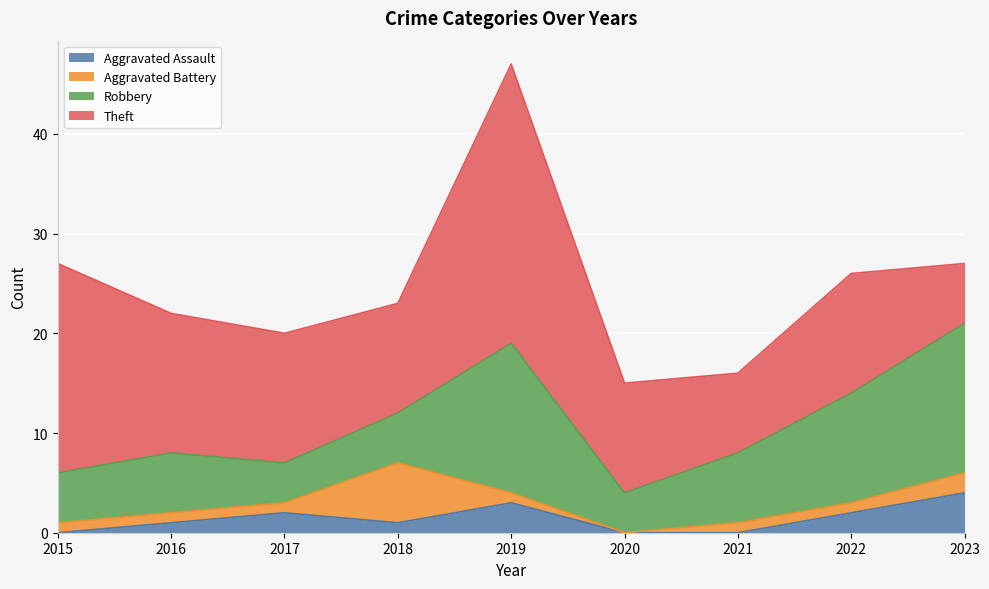

How many positive values does the Aggravated Battery series have?

8